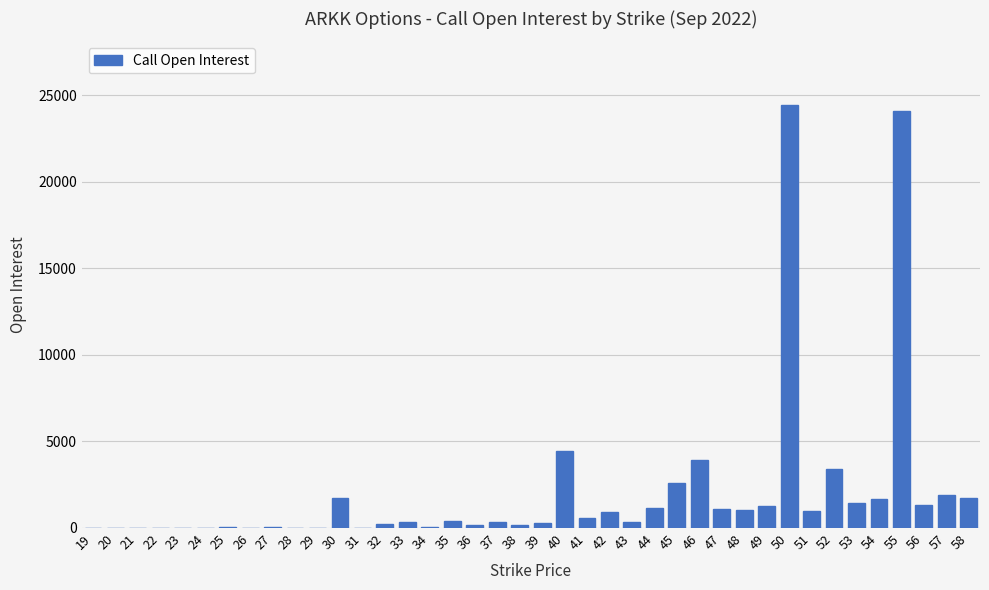

What is the sum of all values?

82199